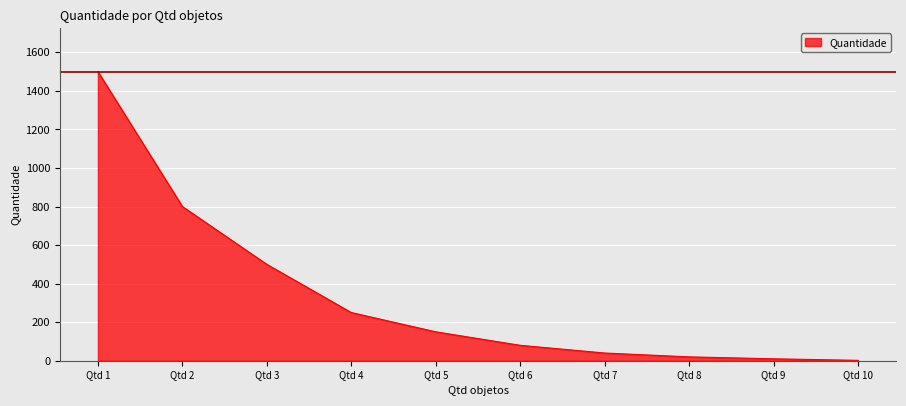

Is it true that the value at Qtd 1 is 1500?

True